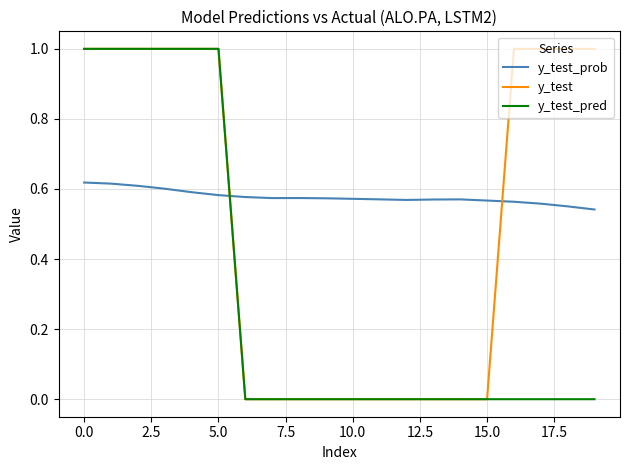

What are all the series names shown in the legend?

y_test_prob, y_test, y_test_pred